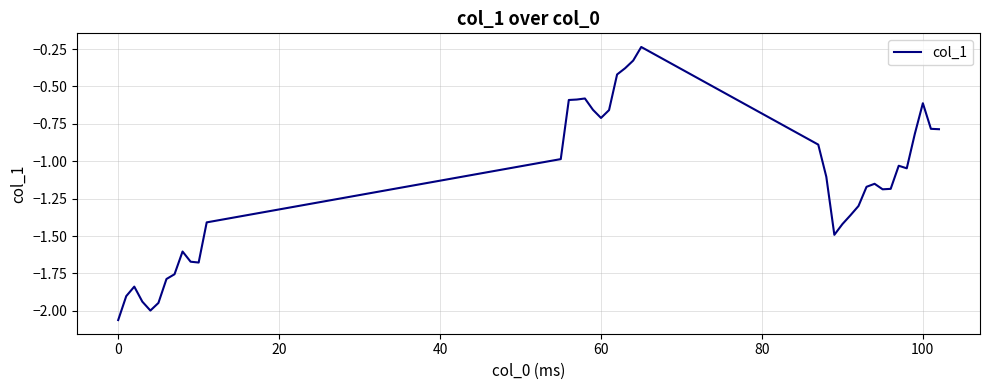

What is the difference between the maximum and minimum values?

1.8